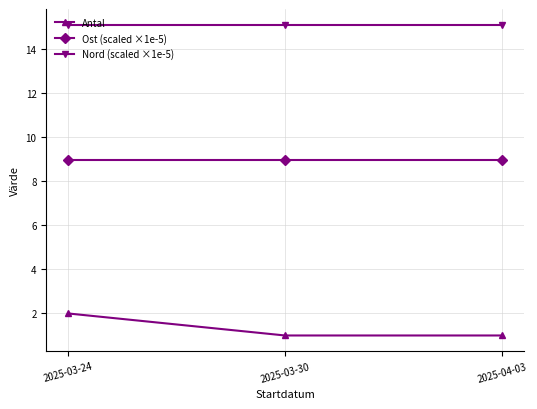

What position from the right is 2025-03-24?

3